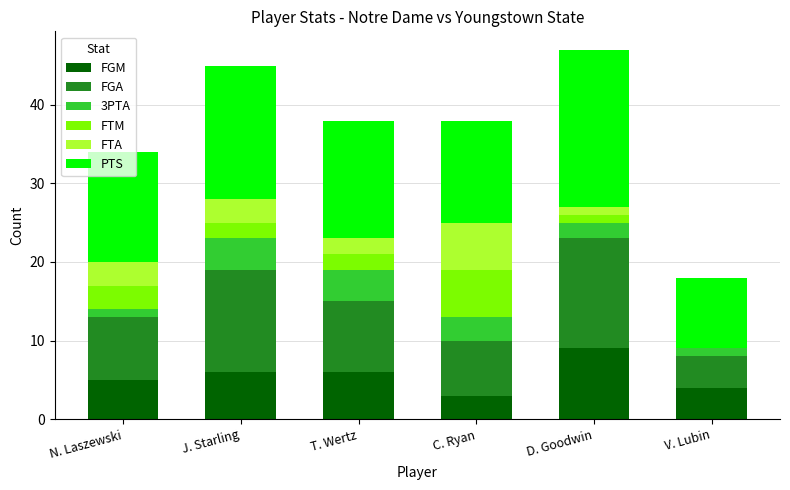

What is the total value across all series at V. Lubin?

18